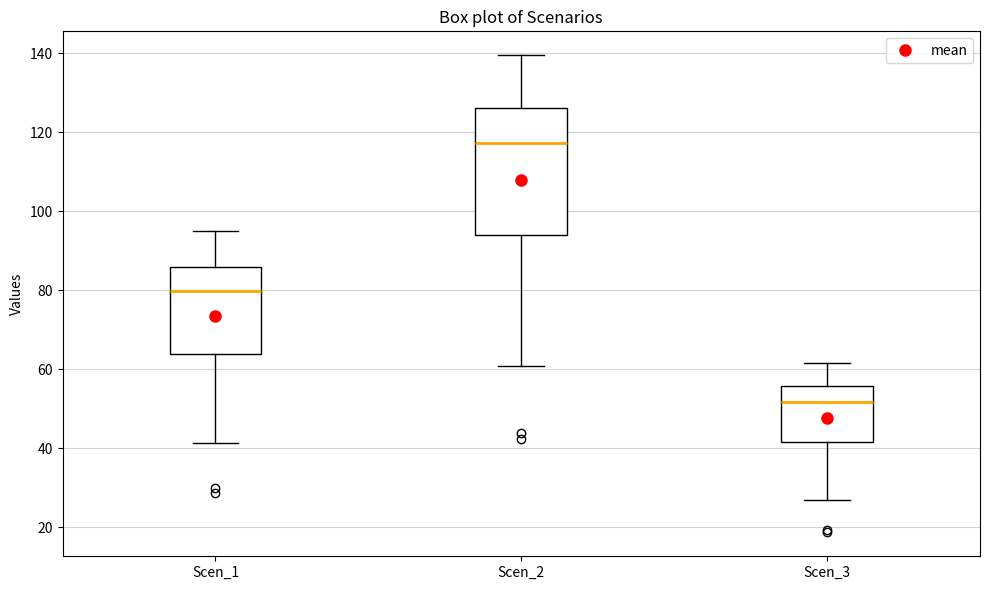

Reading left to right, read every box against the y-axis: the position of its median line, the range the box covers, and the ends of its whiskers. The values are not printed on the chart, so give them approximately, as read against the axis.

Scen_1: median 80, box 64 to 86, whiskers 42 to 94
Scen_2: median 118, box 94 to 126, whiskers 60 to 140
Scen_3: median 52, box 42 to 56, whiskers 26 to 62